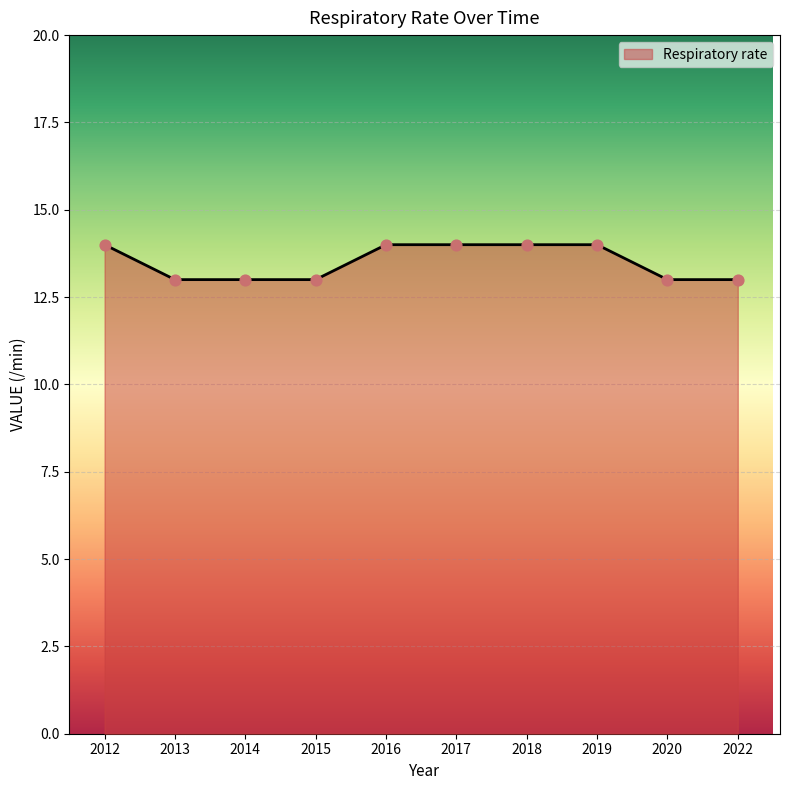

What is the ratio of the value at 2014 to the value at 2020?

1.0